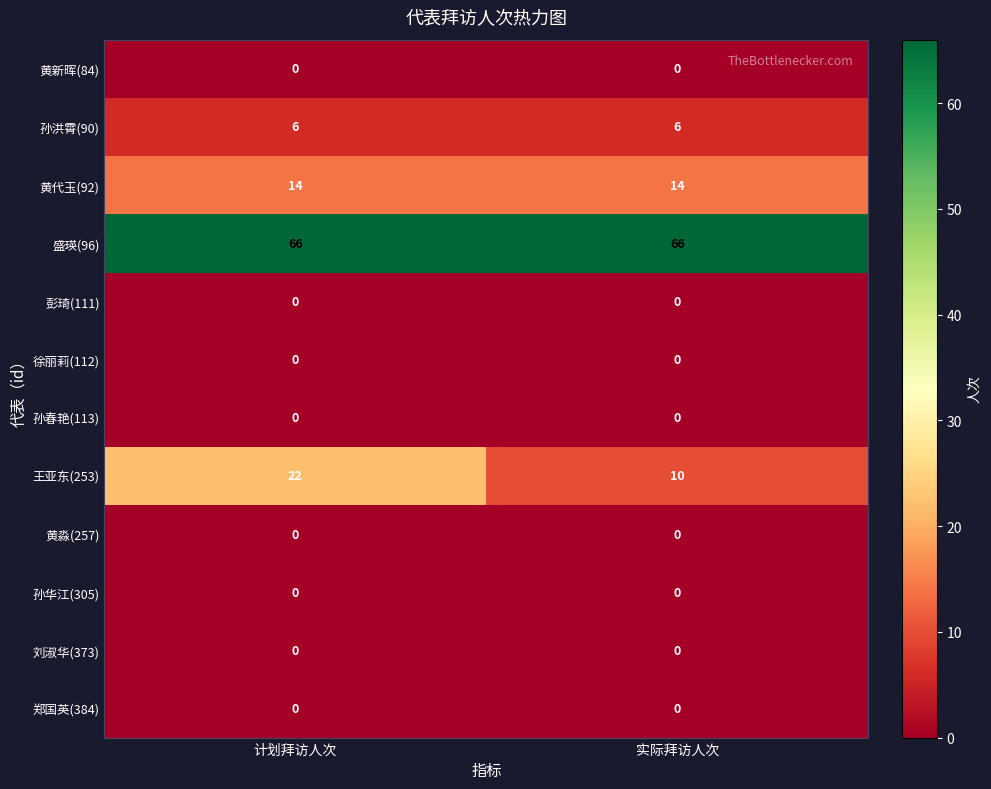

At which category is the sum across all series the highest?

计划拜访人次